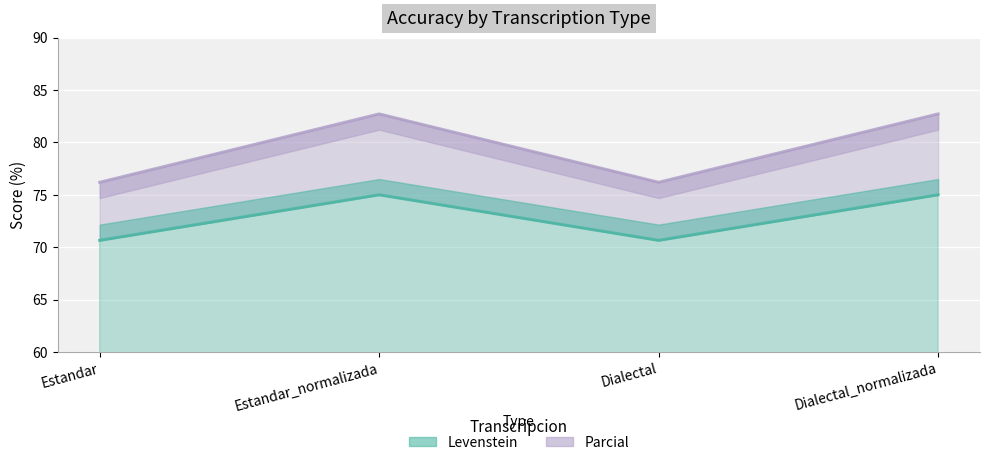

At which category is the sum across all series the highest?

Estandar_normalizada